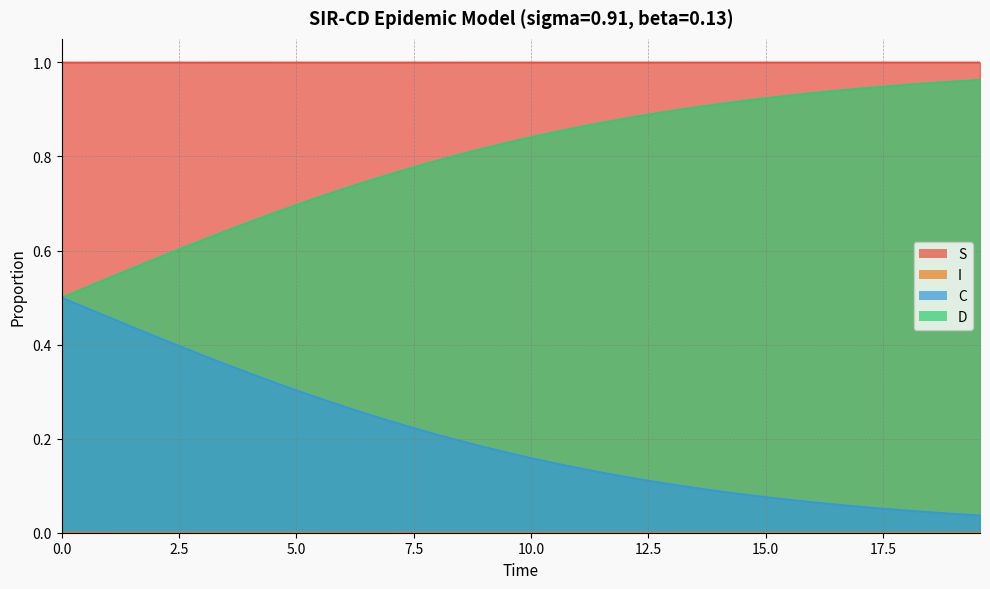

What is the maximum value for S?

1.0